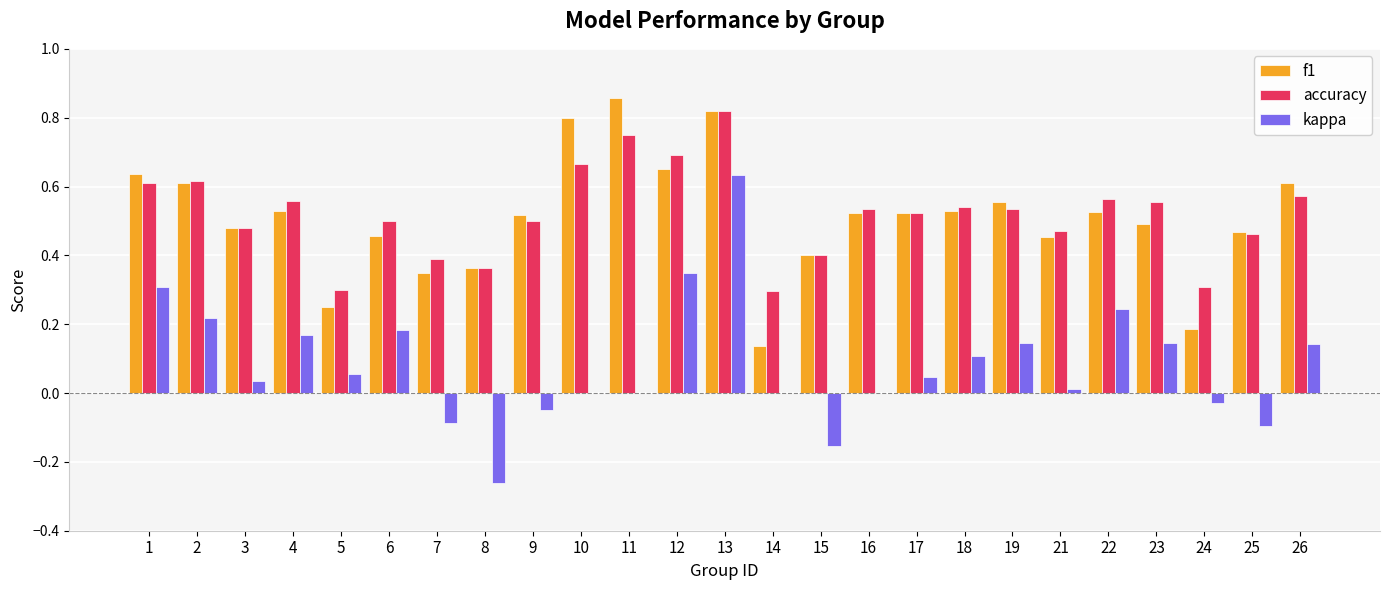

The accuracy series shows 0.4 at 7. True or false?

True